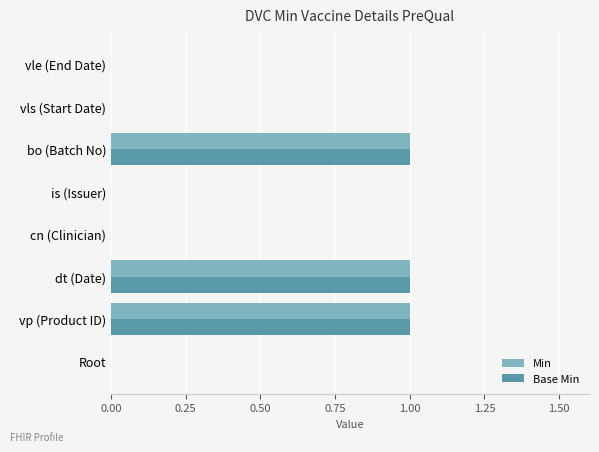

Is it true that Min equals -1 at vls (Start Date)?

False